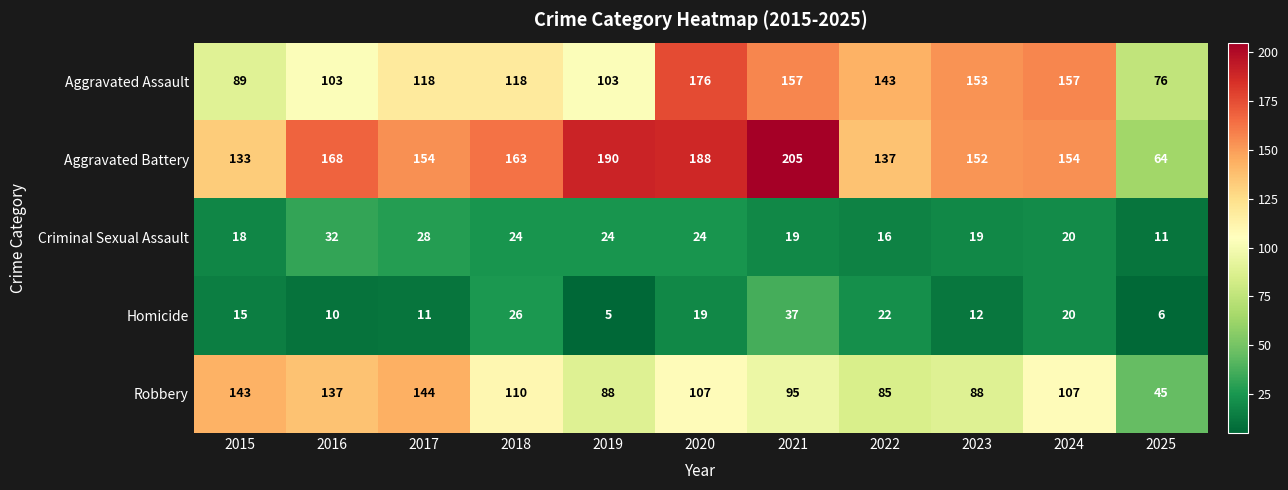

At how many categories does at least one series exceed 67?

11